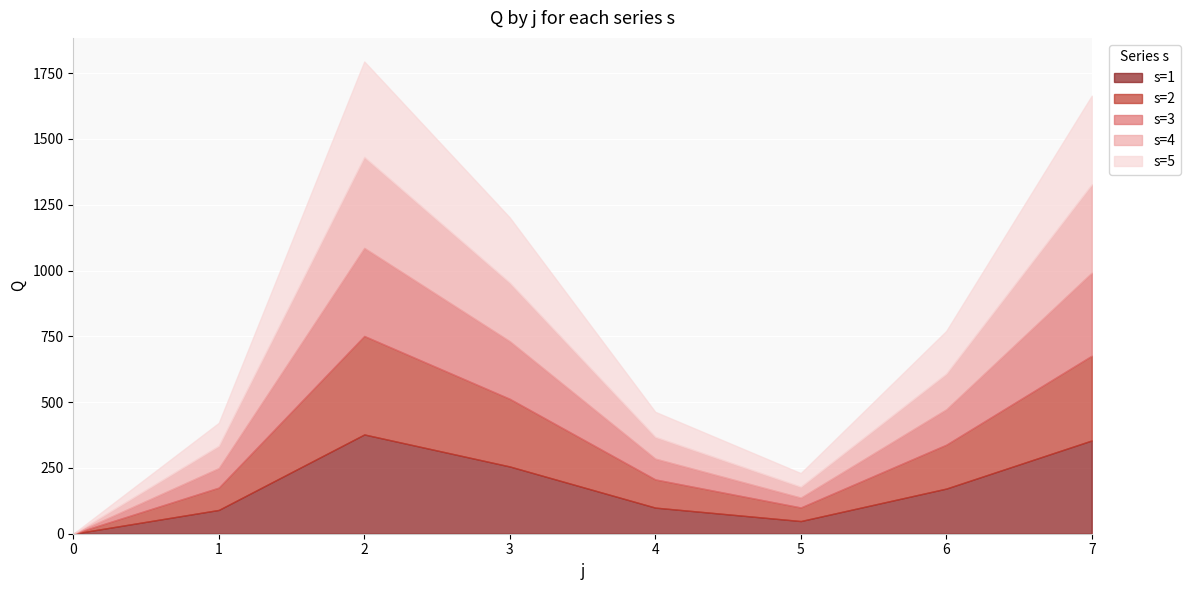

True or false: s=4 and s=5 intersect in this chart.

False